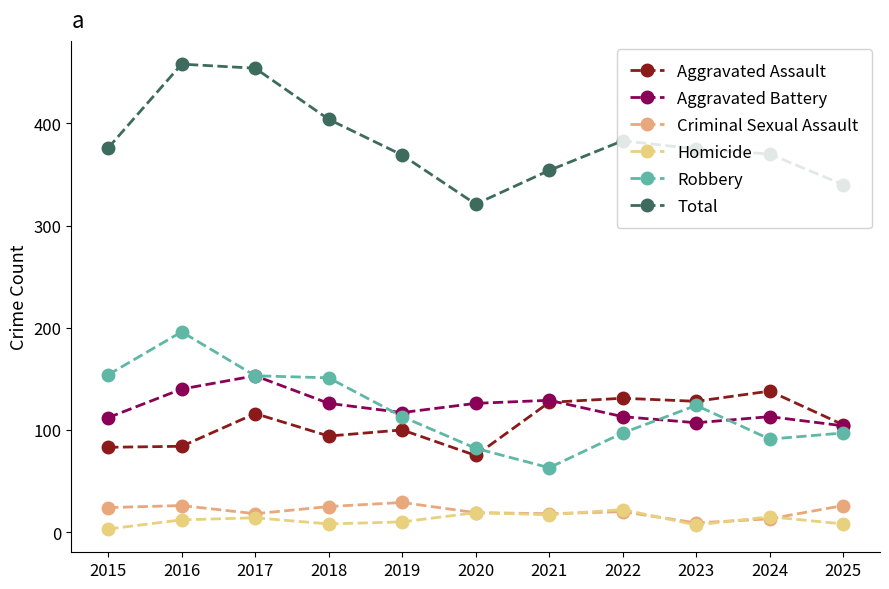

What is the difference between the second highest and second lowest values in the Homicide series?

12